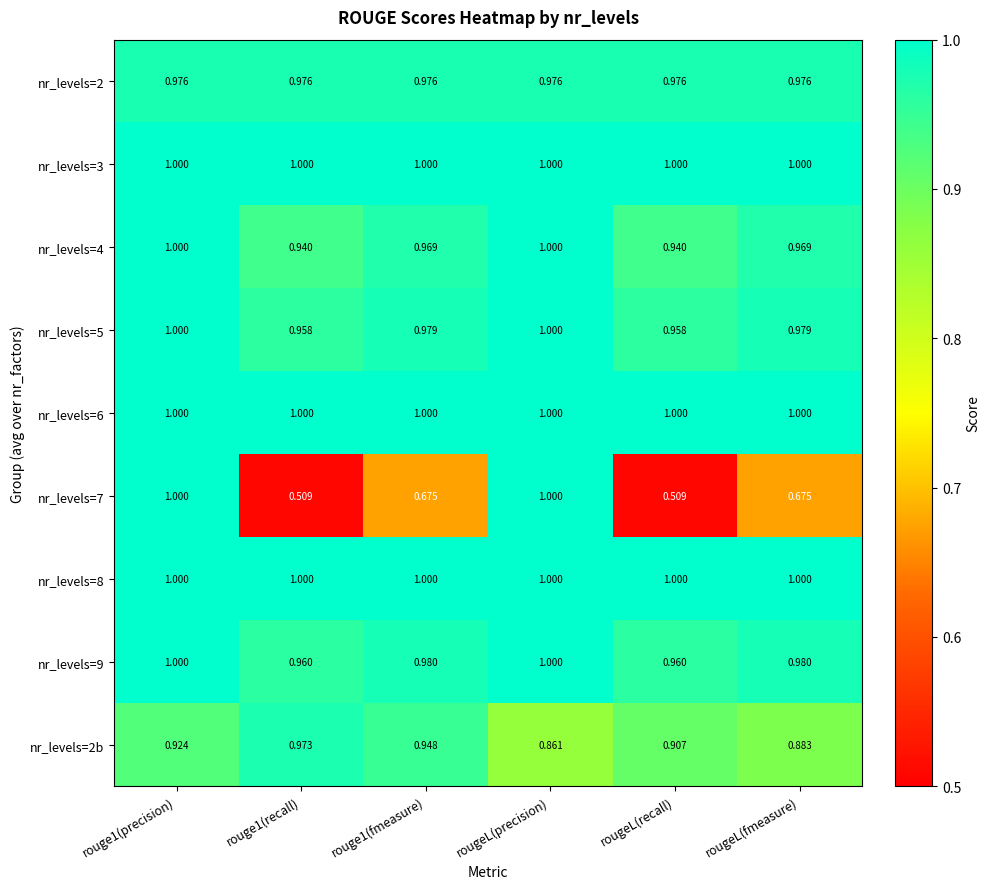

Is the value of nr_levels=2 at rougeL(recall) greater than the value of nr_levels=9 at rougeL(fmeasure)?

No